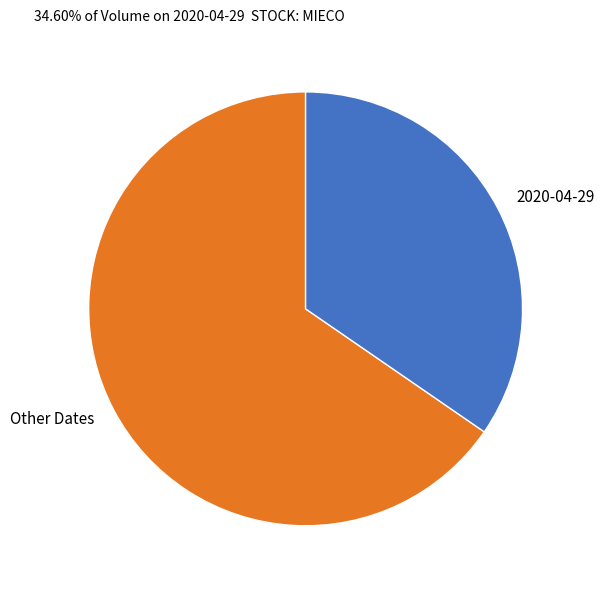

Which category has the smallest portion of the pie?

2020-04-29